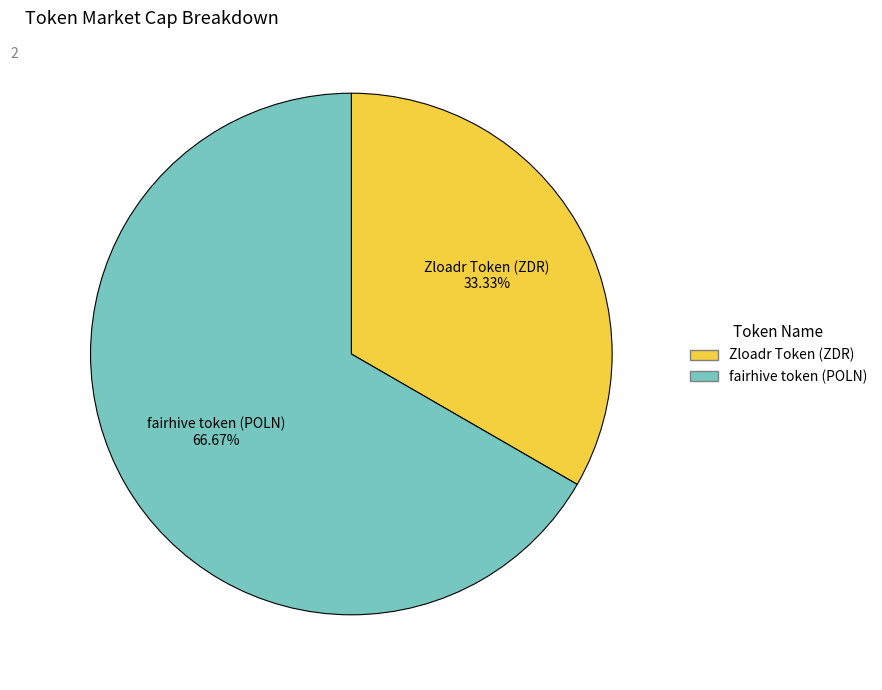

To the nearest percent, what percentage of the pie is fairhive token (POLN)?

67%